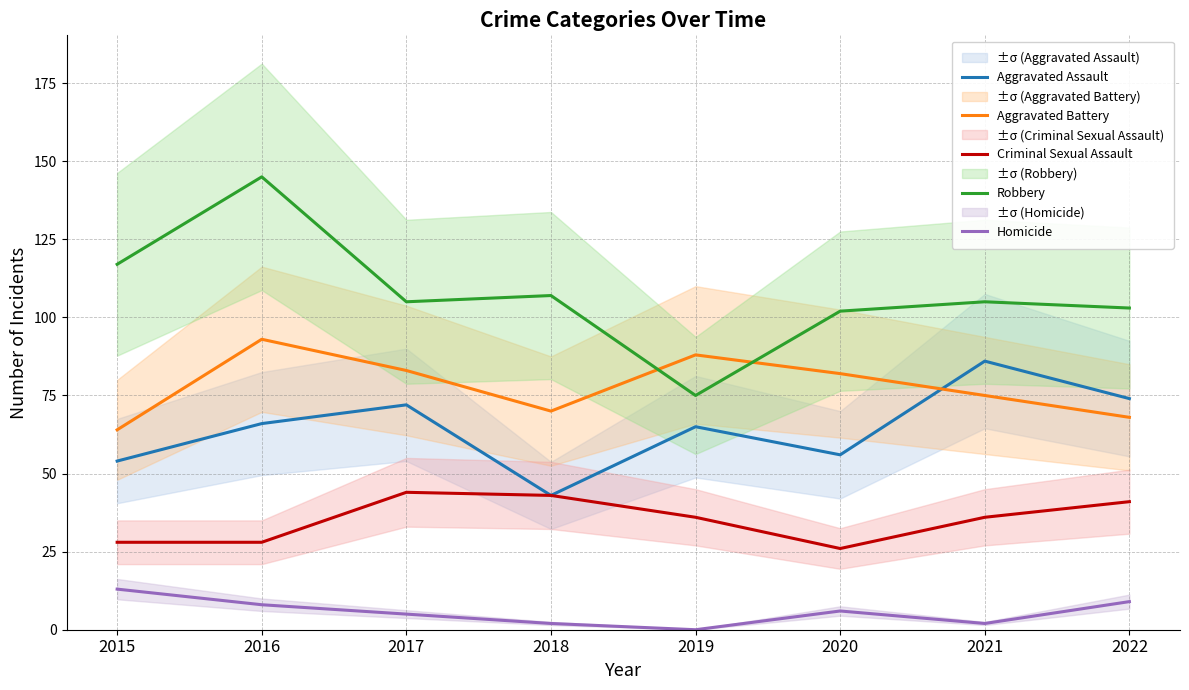

True or false: Aggravated Assault and Criminal Sexual Assault cross at least once.

False